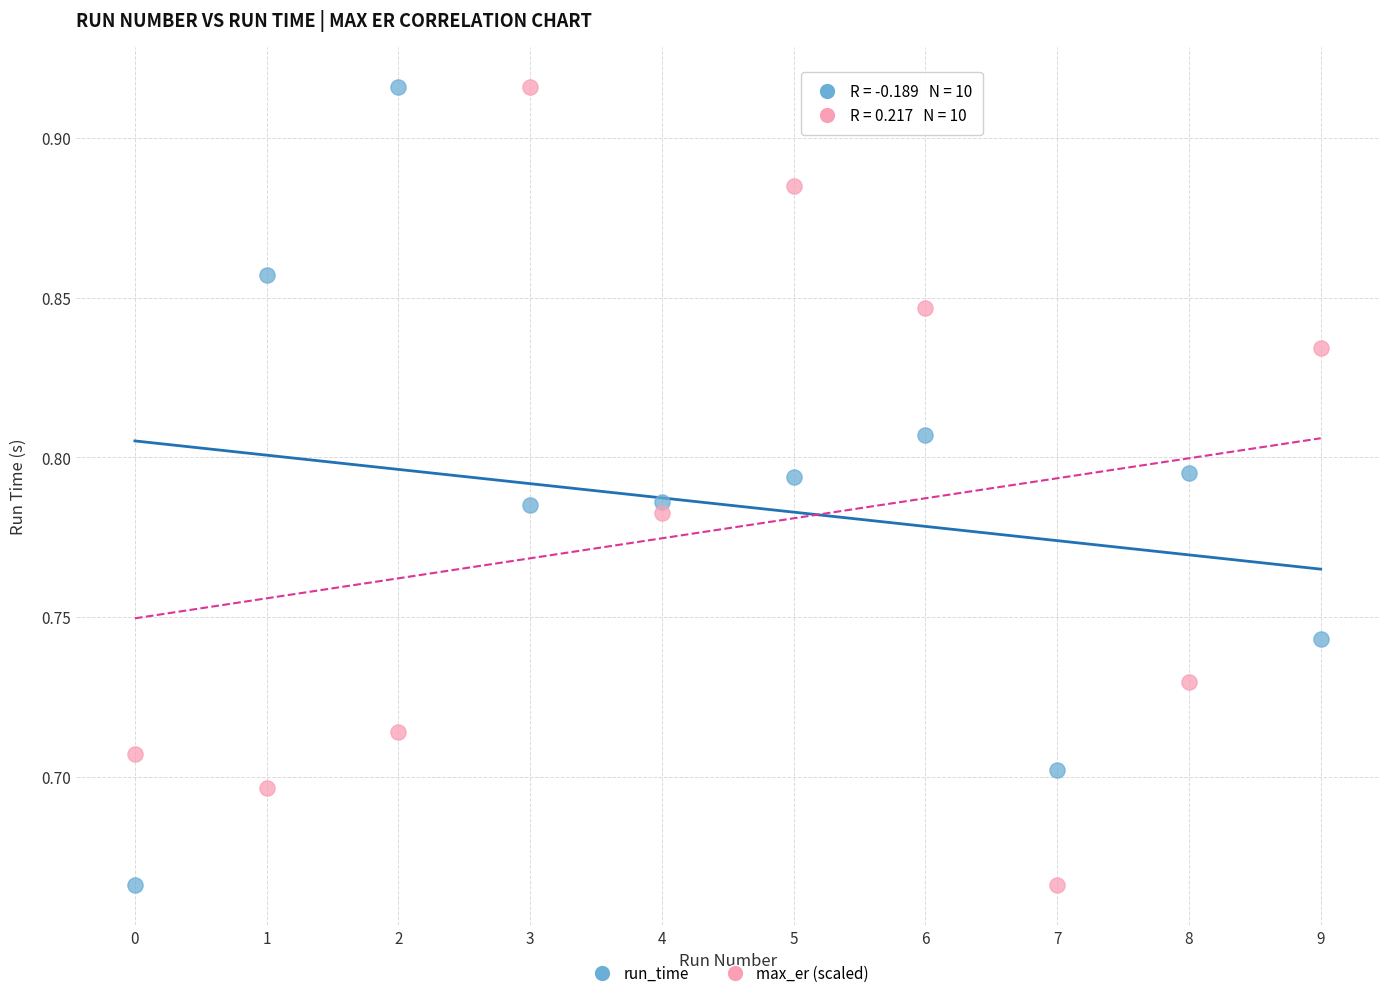

Across all data points, what is the range of Y values (max minus min)?

0.3